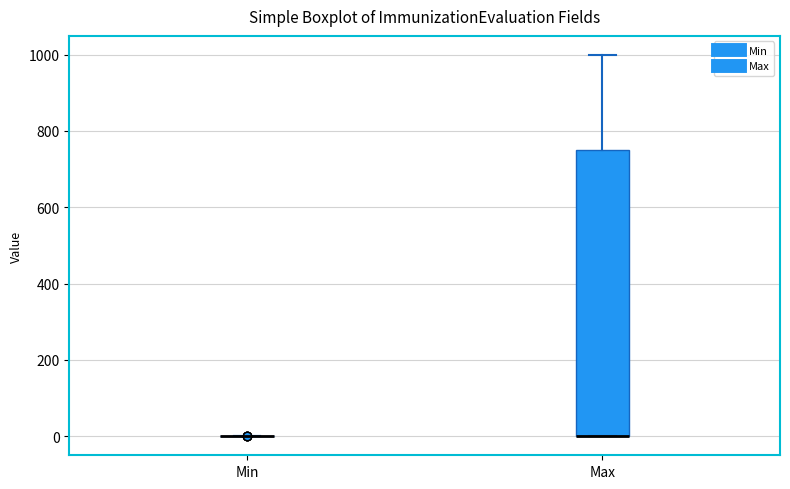

Reading left to right, read every box against the y-axis: the position of its median line, the range the box covers, and the ends of its whiskers. The values are not printed on the chart, so give them approximately, as read against the axis.

Min: box collapsed to a line at 0, whiskers 0 to 0
Max: median 0 (drawn on the box's lower edge), box 0 to 740, whiskers 0 to 1000